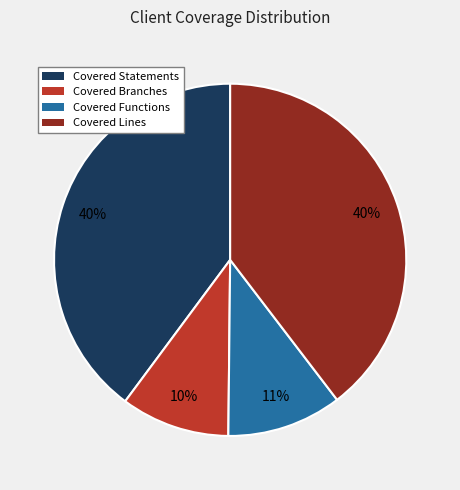

Count the number of slices in the pie.

4